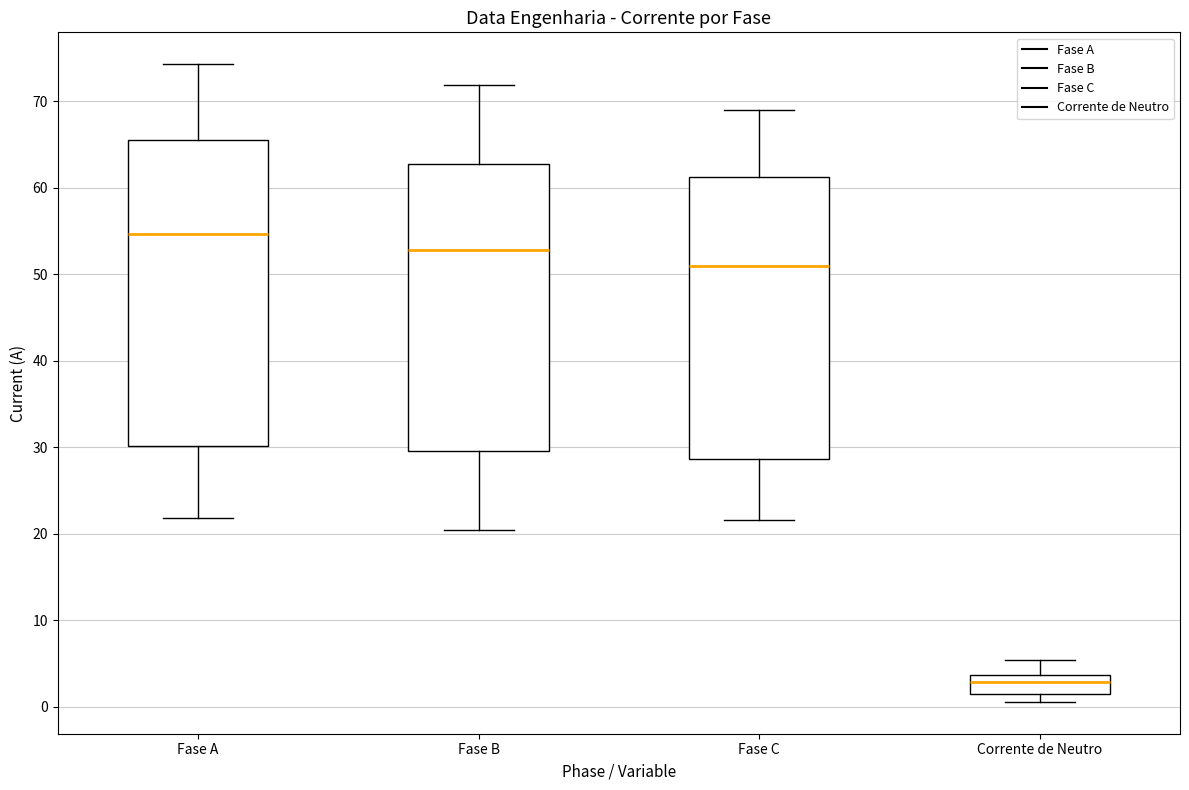

Reading left to right, read every box against the y-axis: the position of its median line, the range the box covers, and the ends of its whiskers. The values are not printed on the chart, so give them approximately, as read against the axis.

Fase A: median 55, box 30 to 65, whiskers 22 to 74
Fase B: median 53, box 30 to 63, whiskers 20 to 72
Fase C: median 51, box 29 to 61, whiskers 22 to 69
Corrente de Neutro: median 3, box 1 to 4, whiskers 1 (just below the box's lower edge) to 5